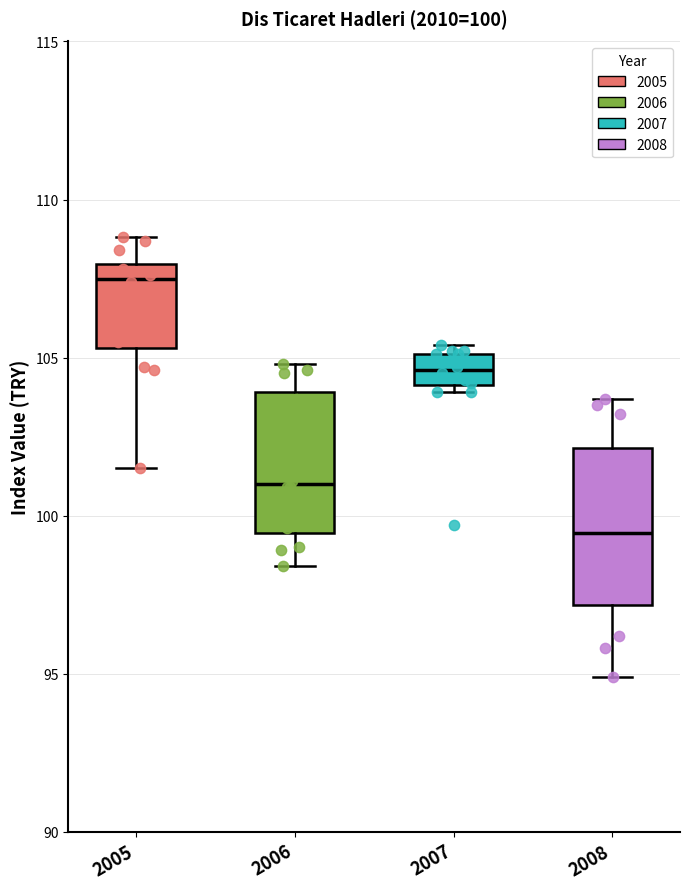

Which box's median line is the lowest?

2008